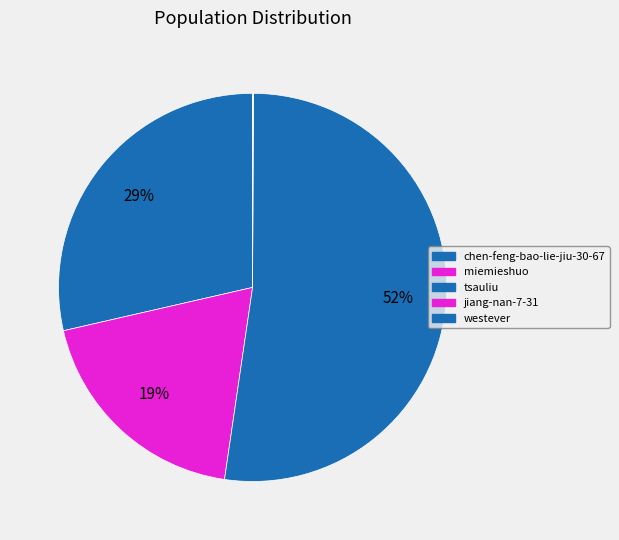

Is there any slice that represents more than half of the pie?

Yes